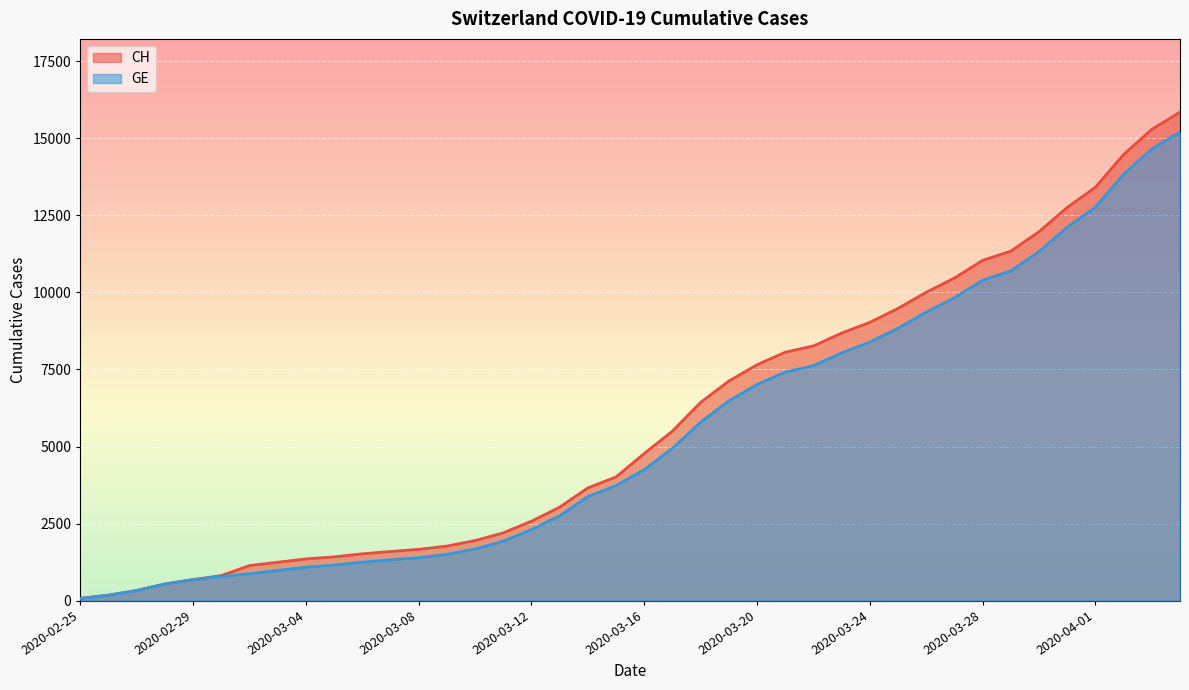

What is the difference between the maximum and minimum values in the CH series?

15777